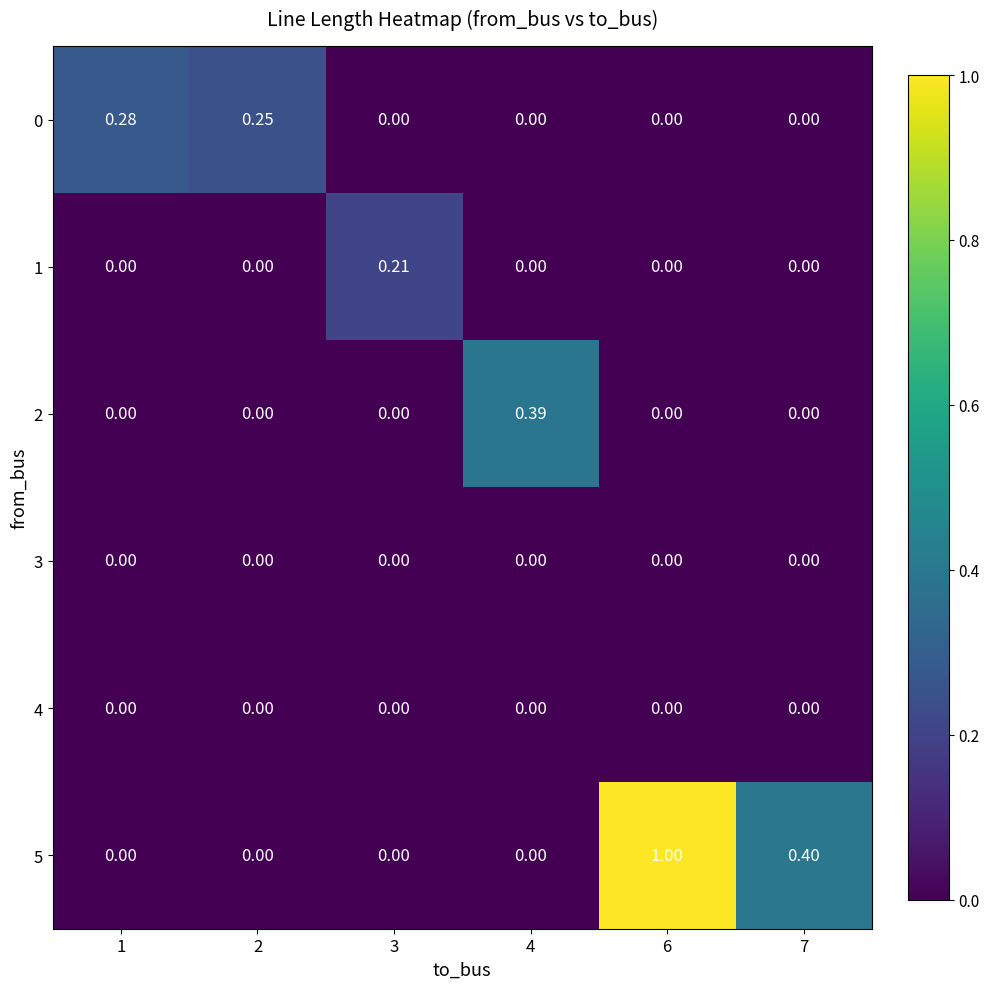

What is the greatest value displayed?

1.0